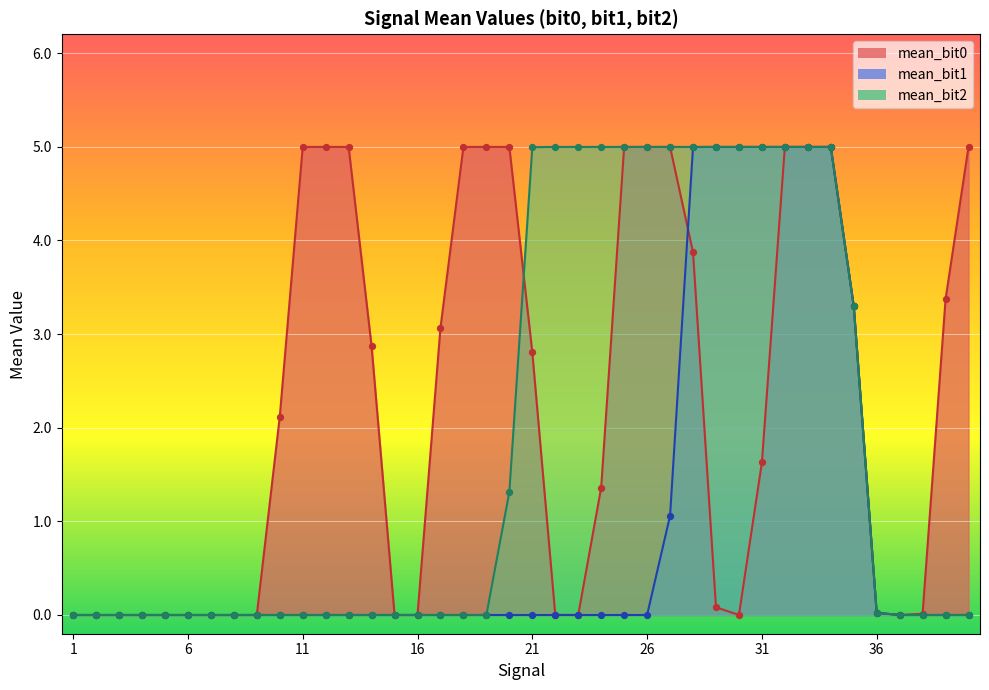

Which series contains the lowest Y value?

mean_bit0